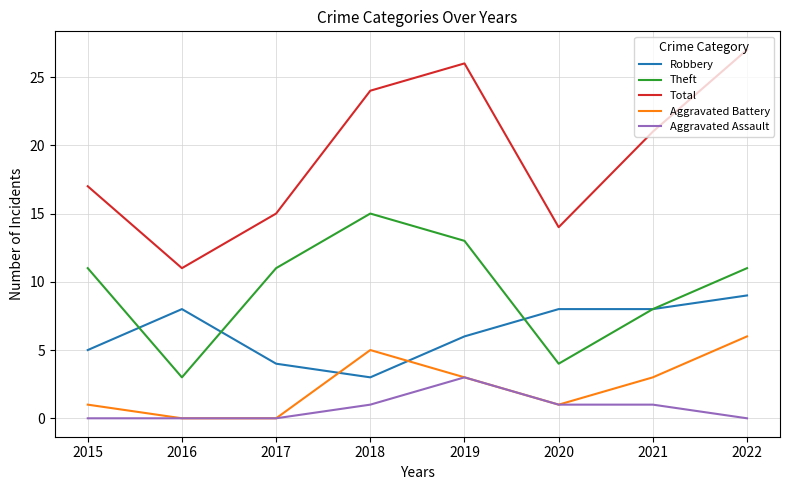

What is the sum of the Aggravated Battery values at 2018 and 2019?

8